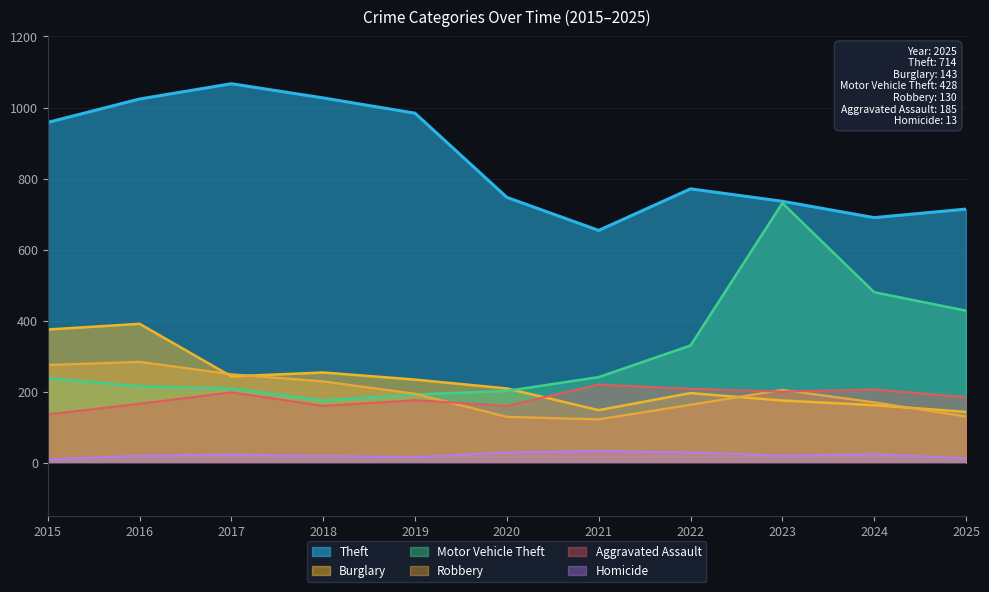

True or false: Homicide and Motor Vehicle Theft intersect in this chart.

False